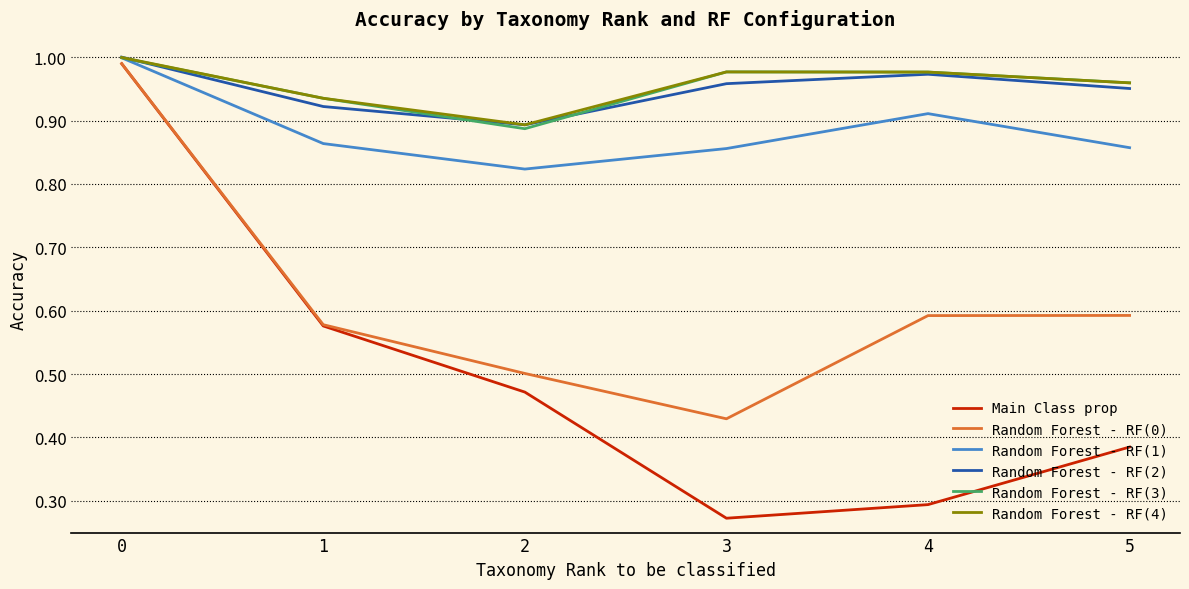

Is the value of Random Forest - RF(2) at 2 greater than the value of Random Forest - RF(3) at 0?

No